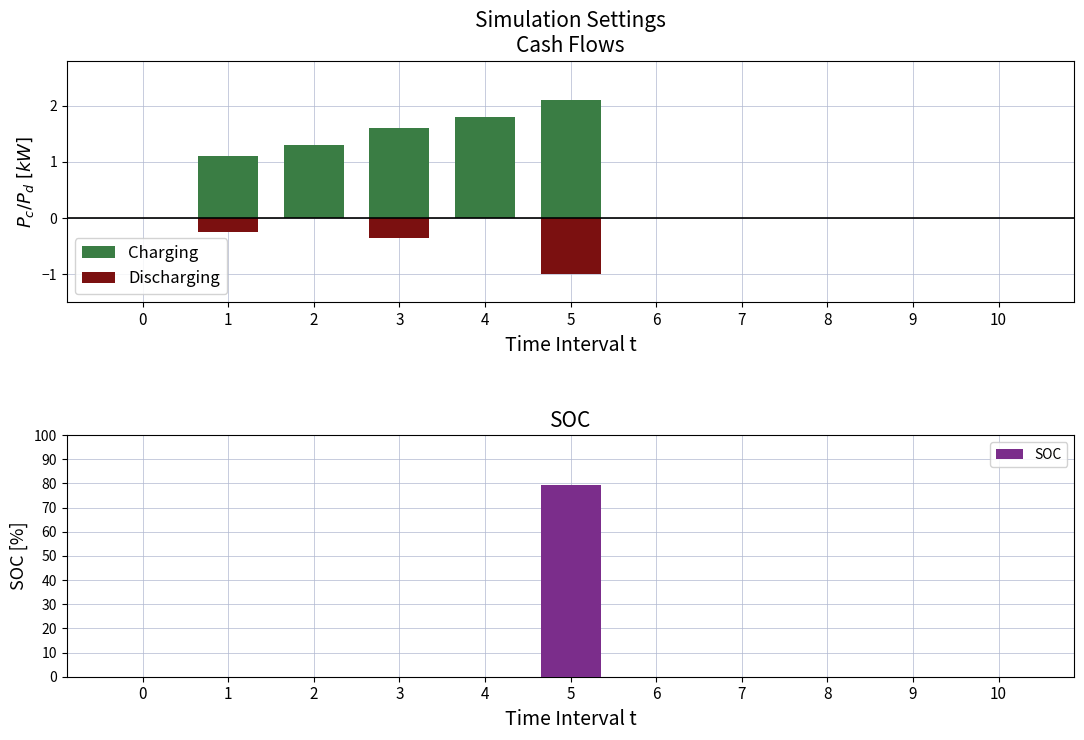

The value of Charging at 3 is 2.8. True or false?

False